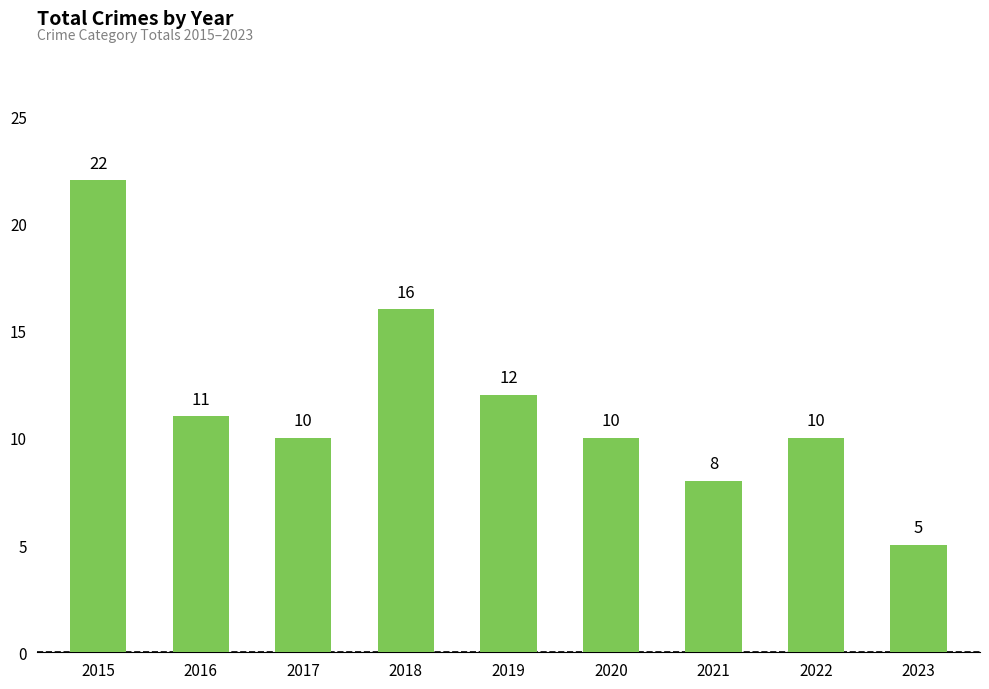

What is the change in value from 2016 to 2019?

+1